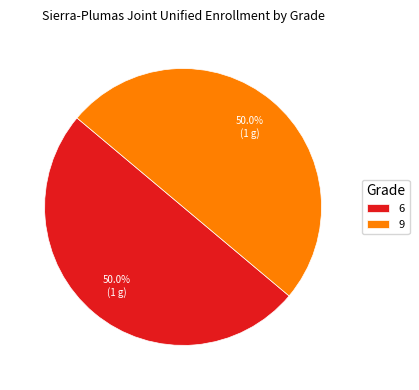

What is the ratio of the value at 9 to the value at 6?

1.0